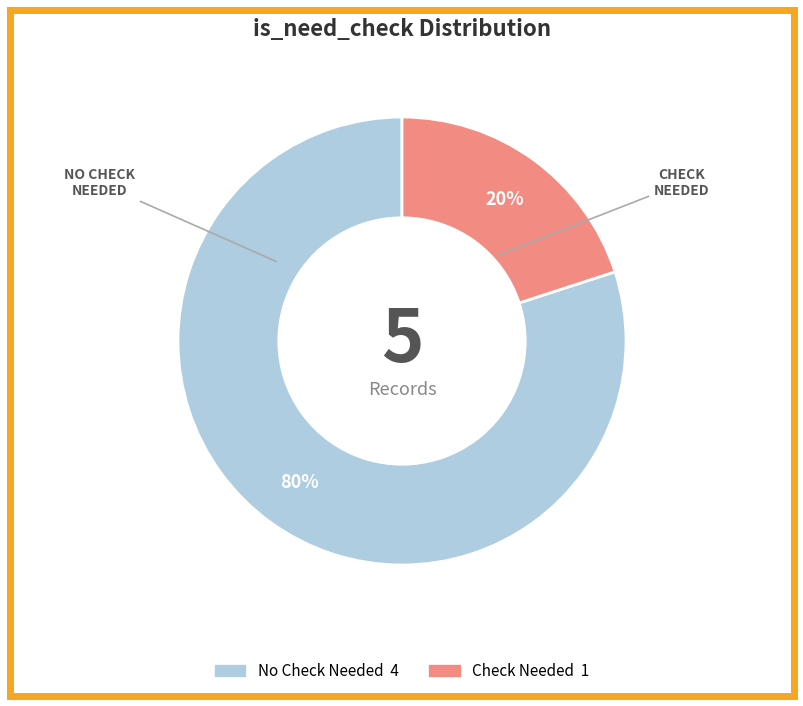

Is there a majority slice in this chart?

Yes